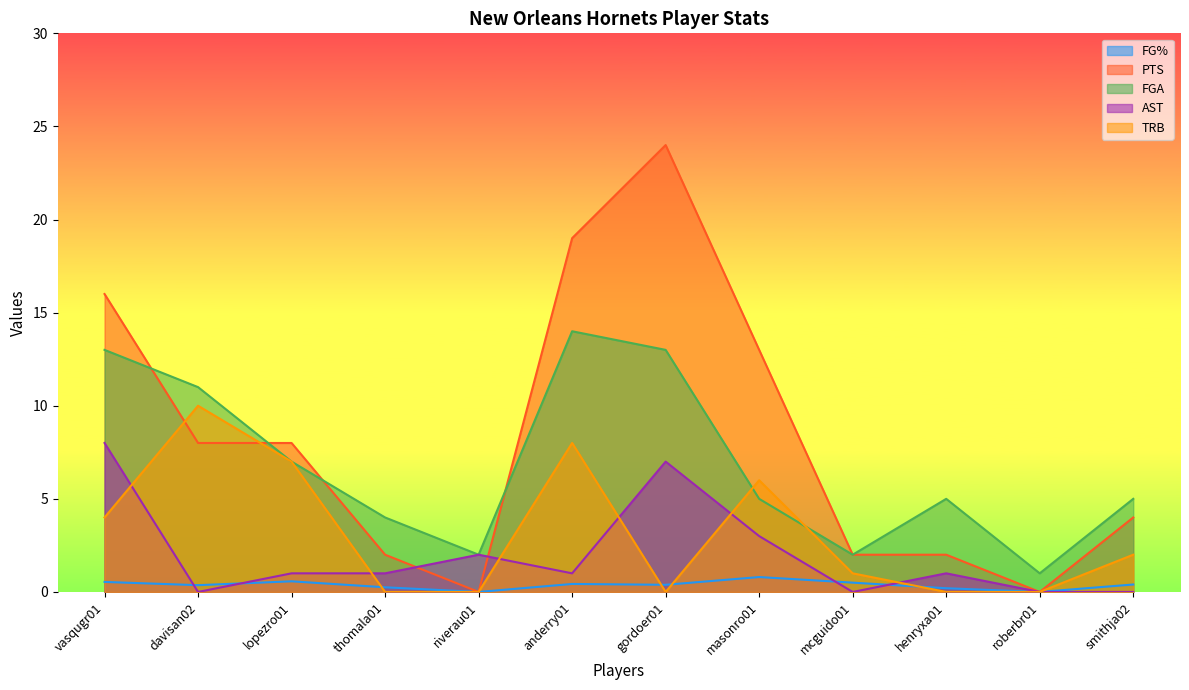

What is the sum of the TRB values at roberbr01 and davisan02?

10.0